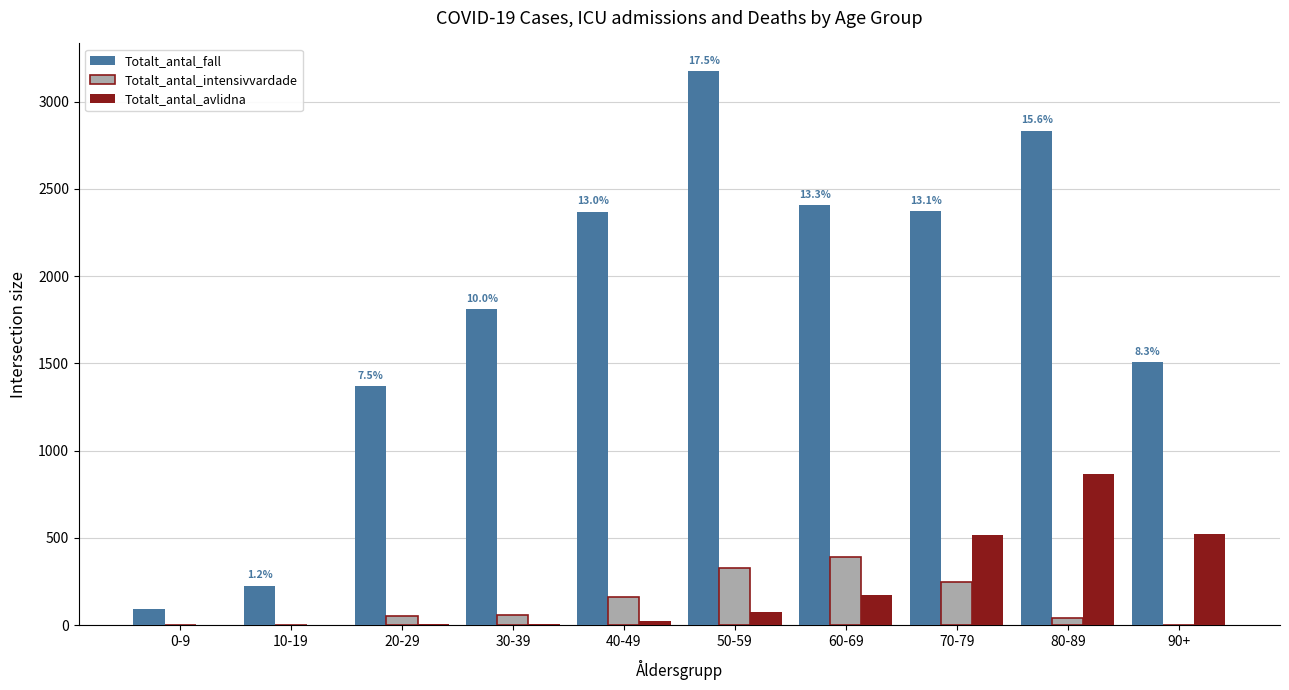

How many distinct data groups are displayed?

3